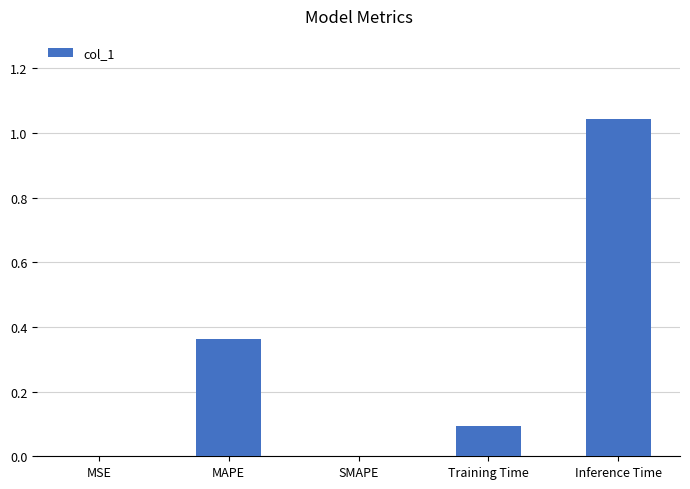

Which has a higher value, SMAPE or Inference Time?

Inference Time